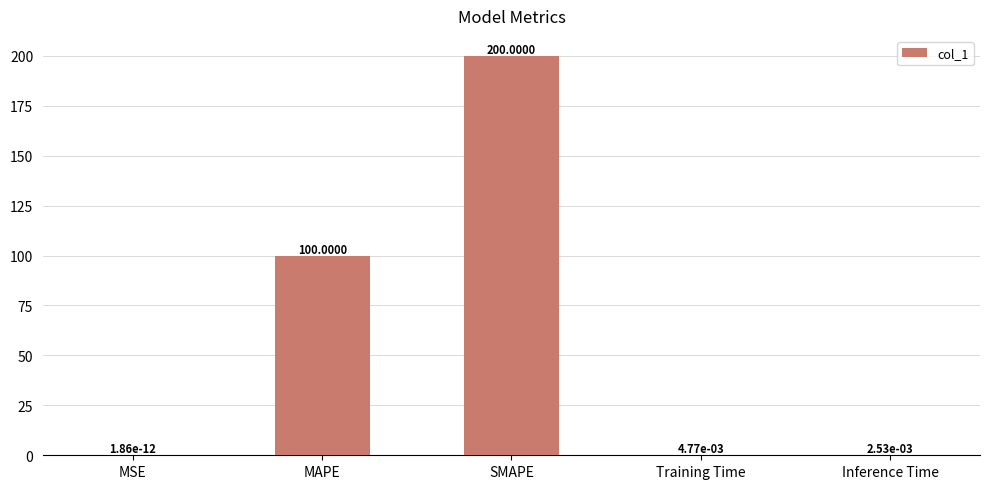

What is the change in value from MAPE to SMAPE?

+100.0